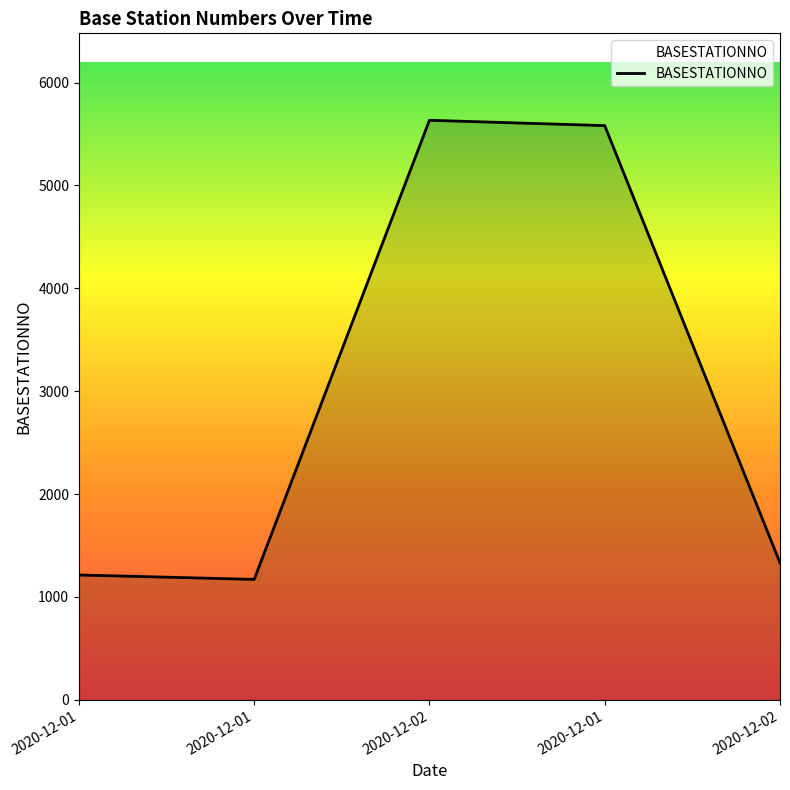

Does the chart have visible grid lines?

No